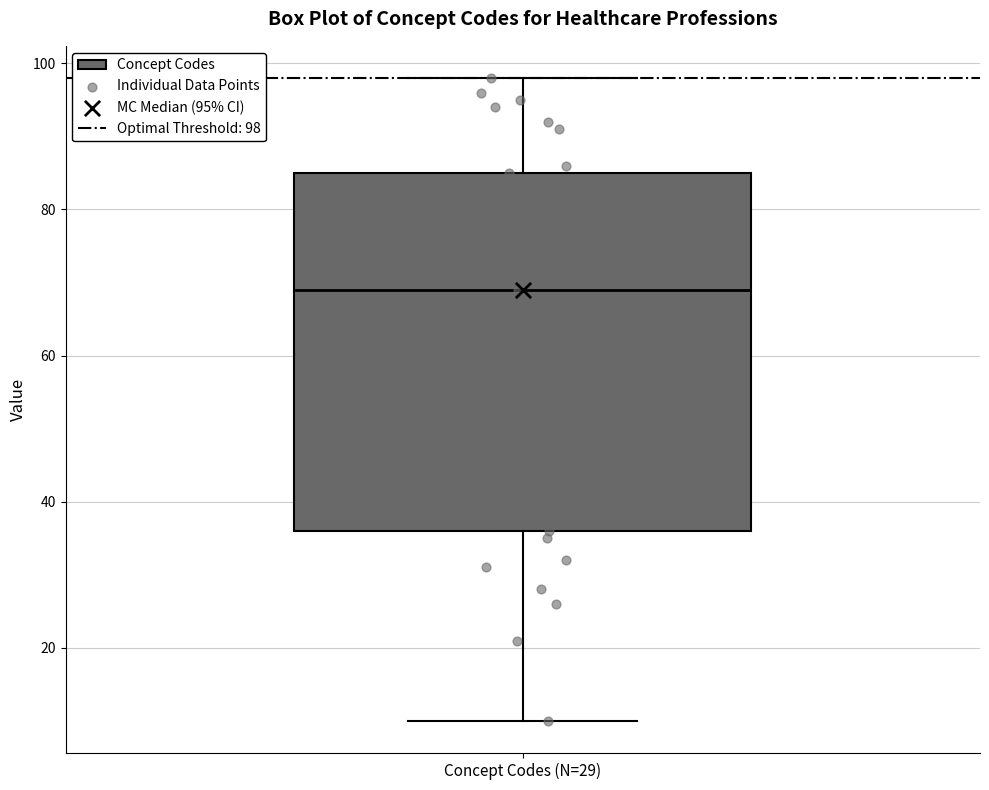

Read this box plot against the y-axis: the position of the median line, the range covered by the box, and the ends of both whiskers. The values are not printed on the chart, so give them approximately, as read against the axis.

median 70, box 36 to 86, whiskers 10 to 98